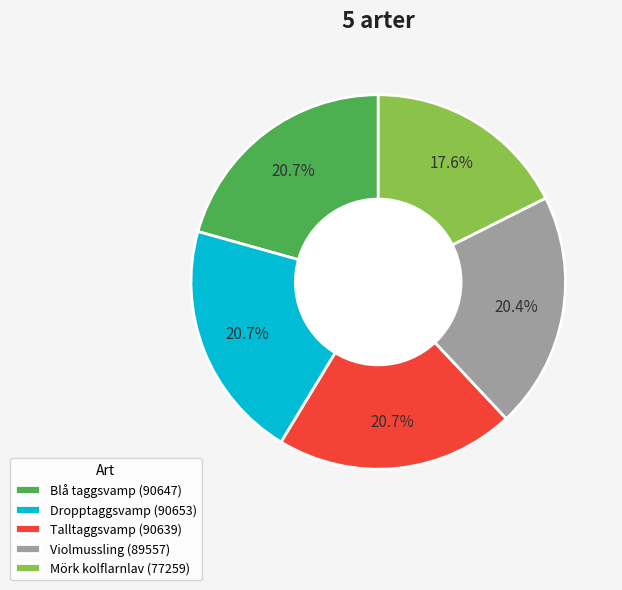

The Dropptaggsvamp slice represents 21% of the pie. True or false?

True